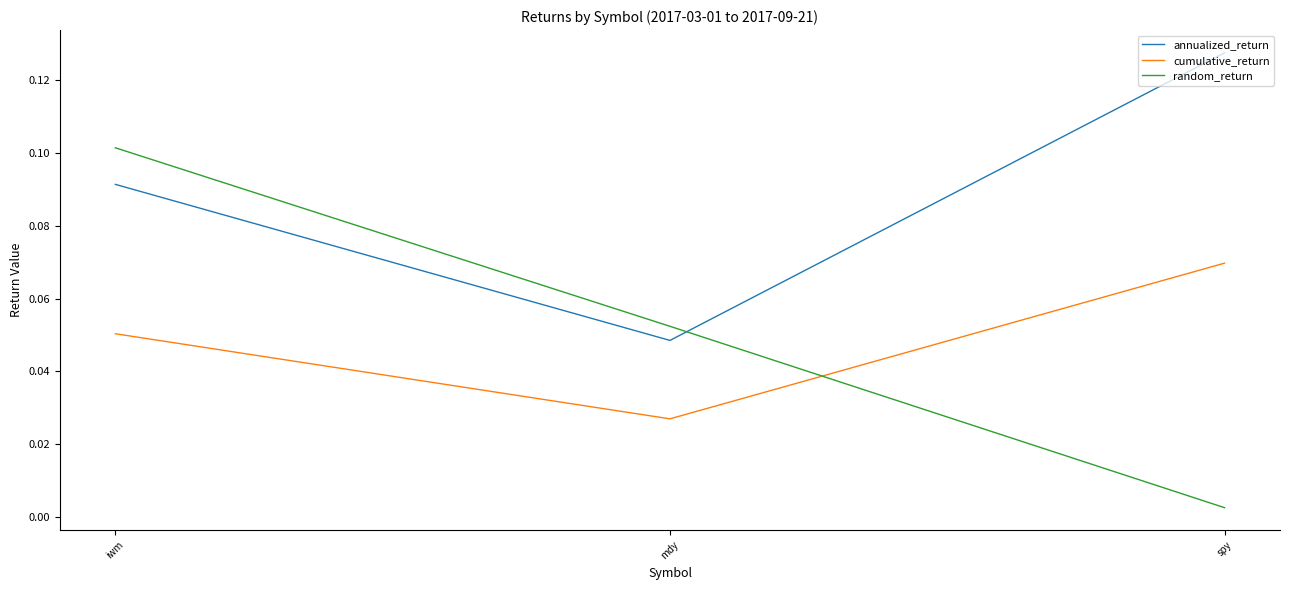

At which category does the chart reach its minimum across all series?

spy